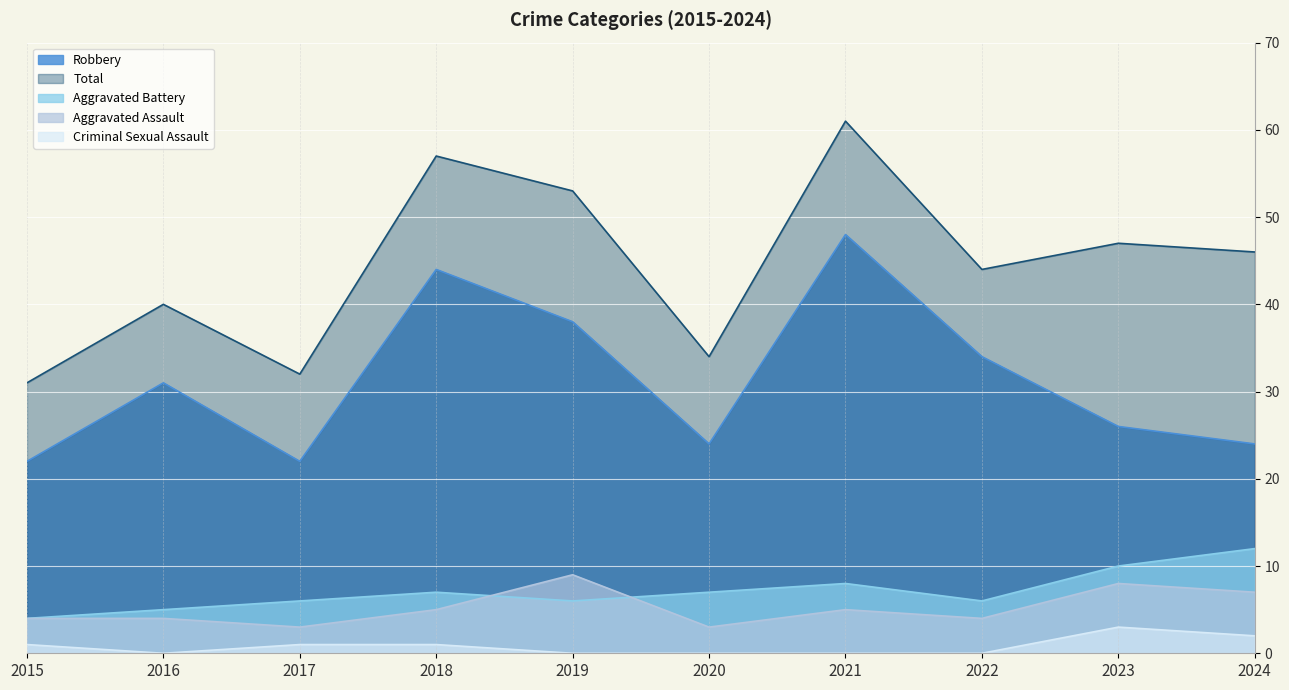

What is the total value across all series at 2019?

106